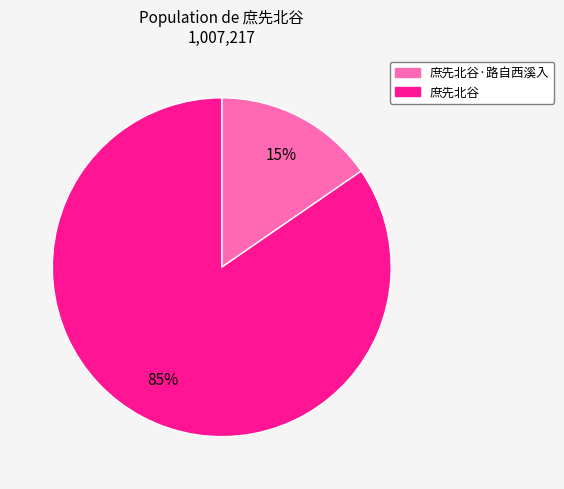

Does any single category account for the majority?

Yes